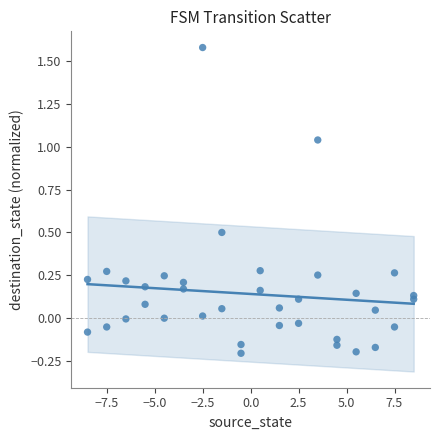

What is the range of Y values (max minus min)?

1.8